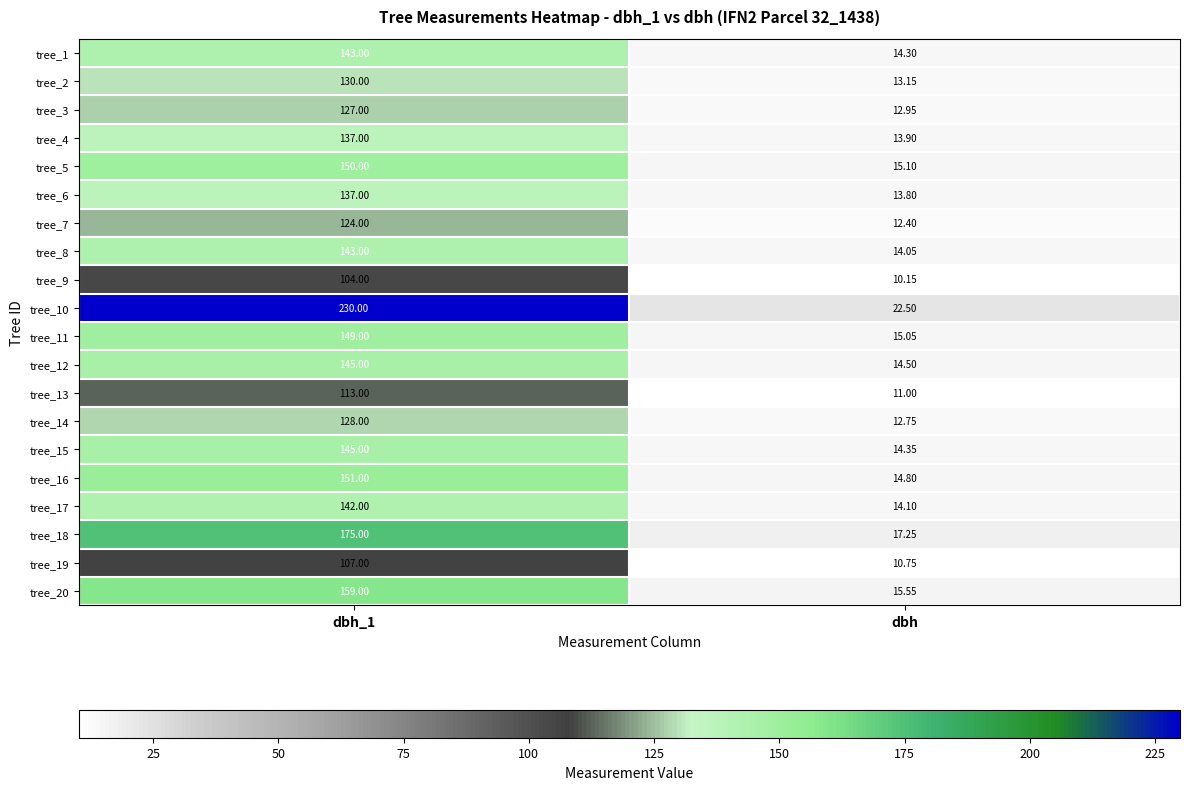

At which label is tree_8 closest to 78?

dbh